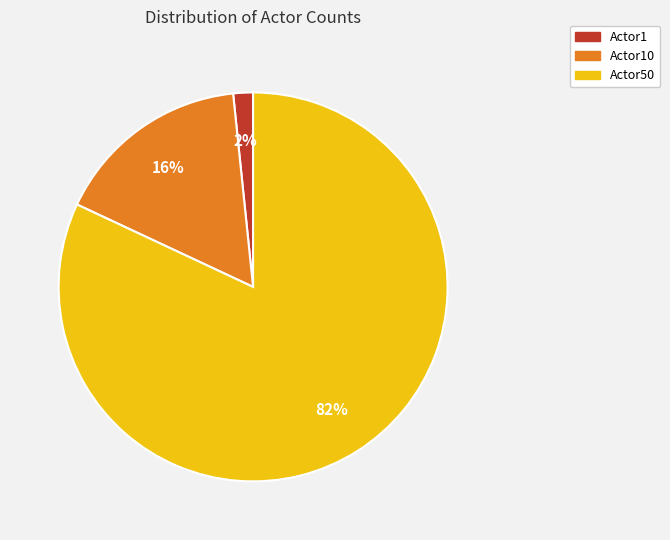

Which slice is the smallest?

Actor1